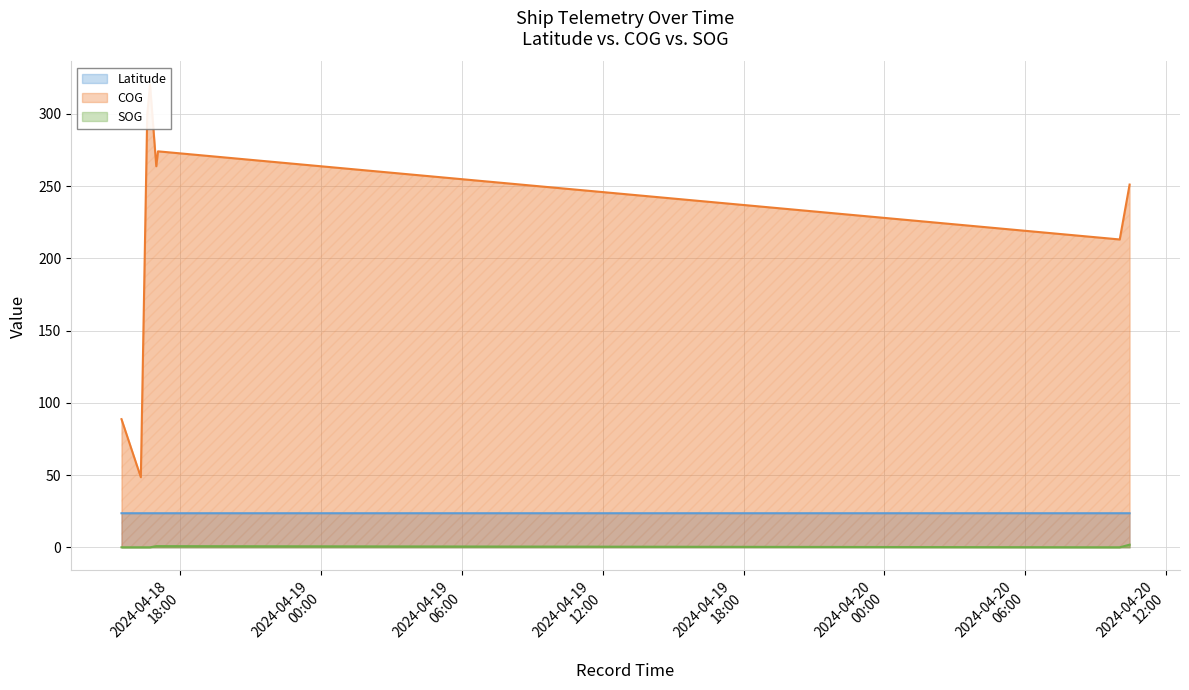

True or false: Latitude and SOG cross at least once.

False